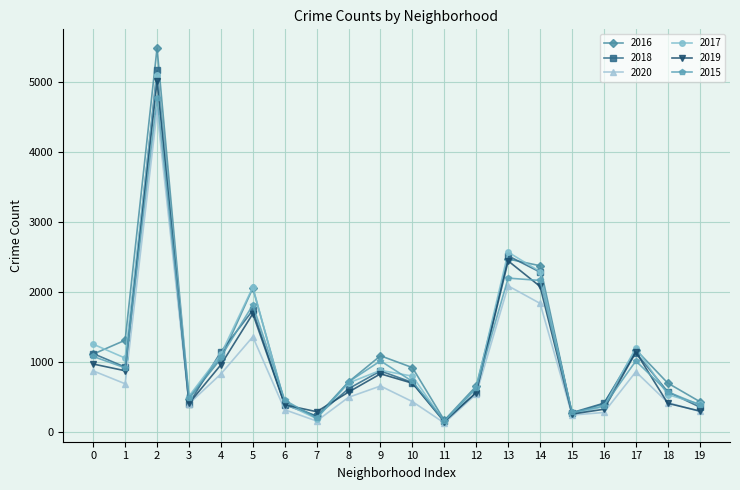

List the series in order of their peak value, highest first.

2016, 2018, 2017, 2019, 2015, 2020